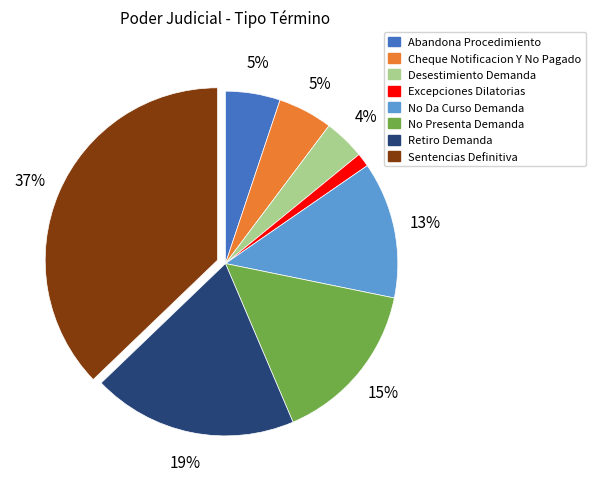

What is the smallest slice in the pie chart?

Excepciones Dilatorias